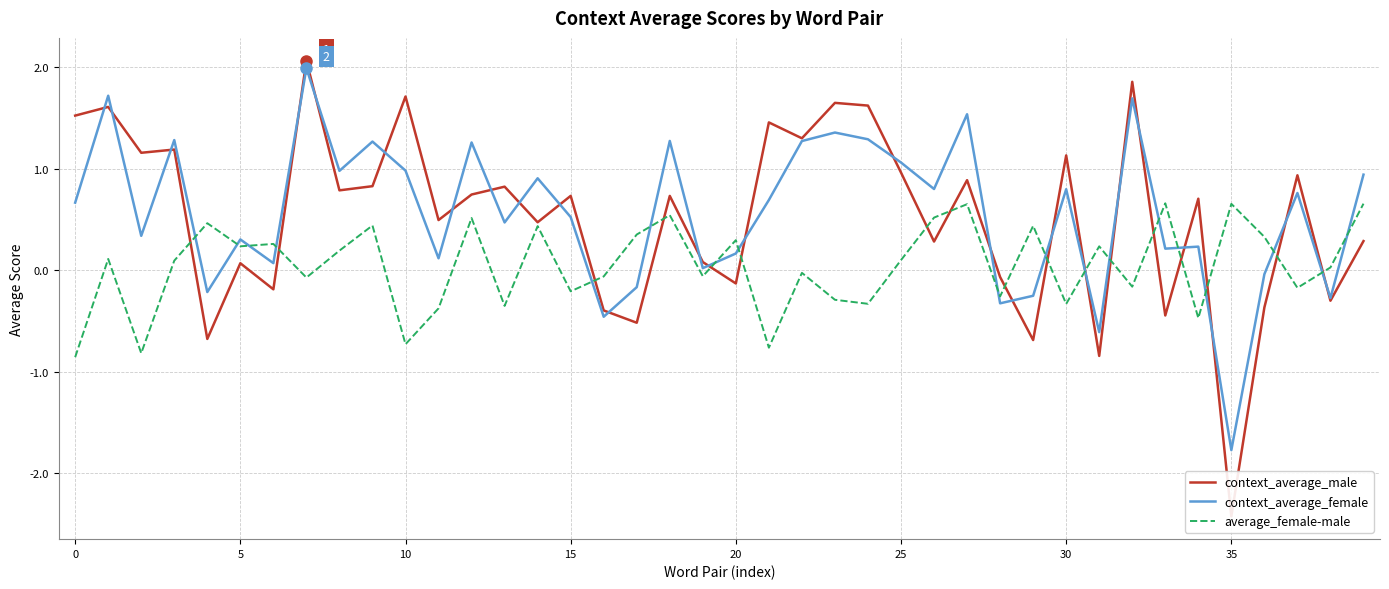

What are all the series names shown in the legend?

context_average_male, context_average_female, average_female-male